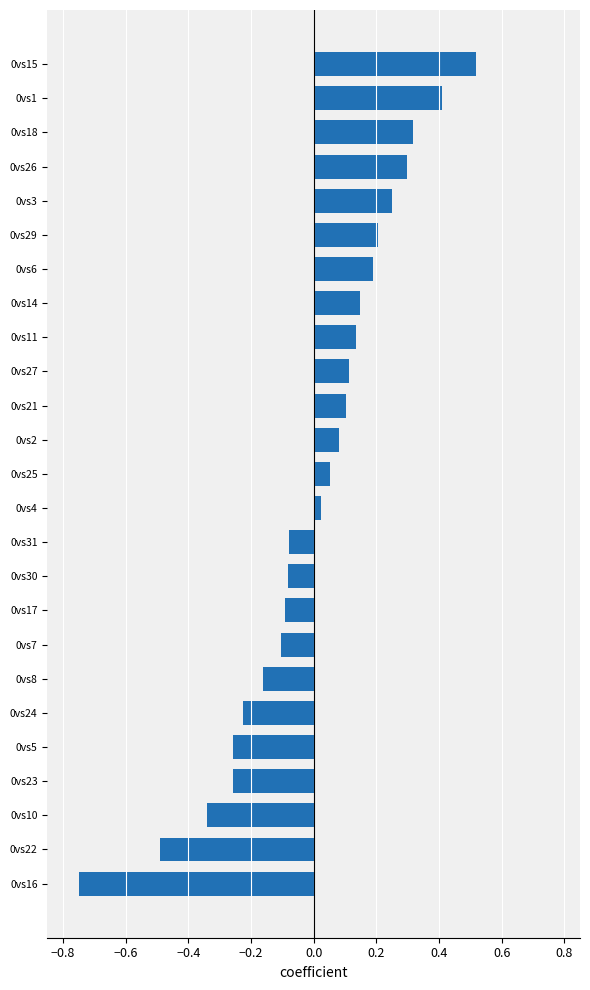

The chart shows a value of 0.2 at 0vs29. True or false?

True